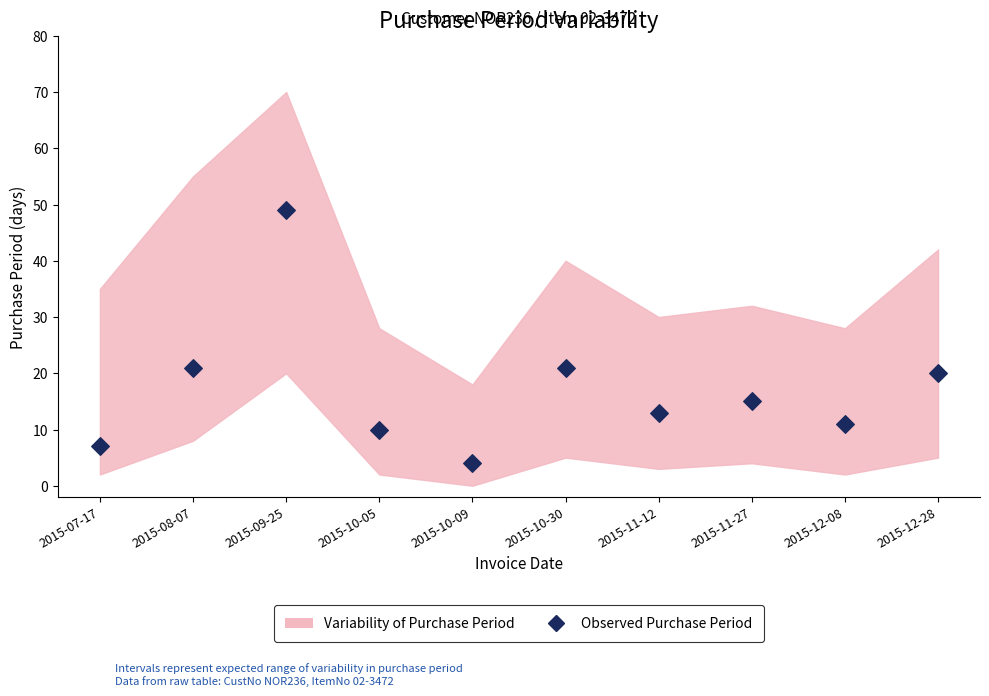

What is the range of Y values (max minus min)?

45